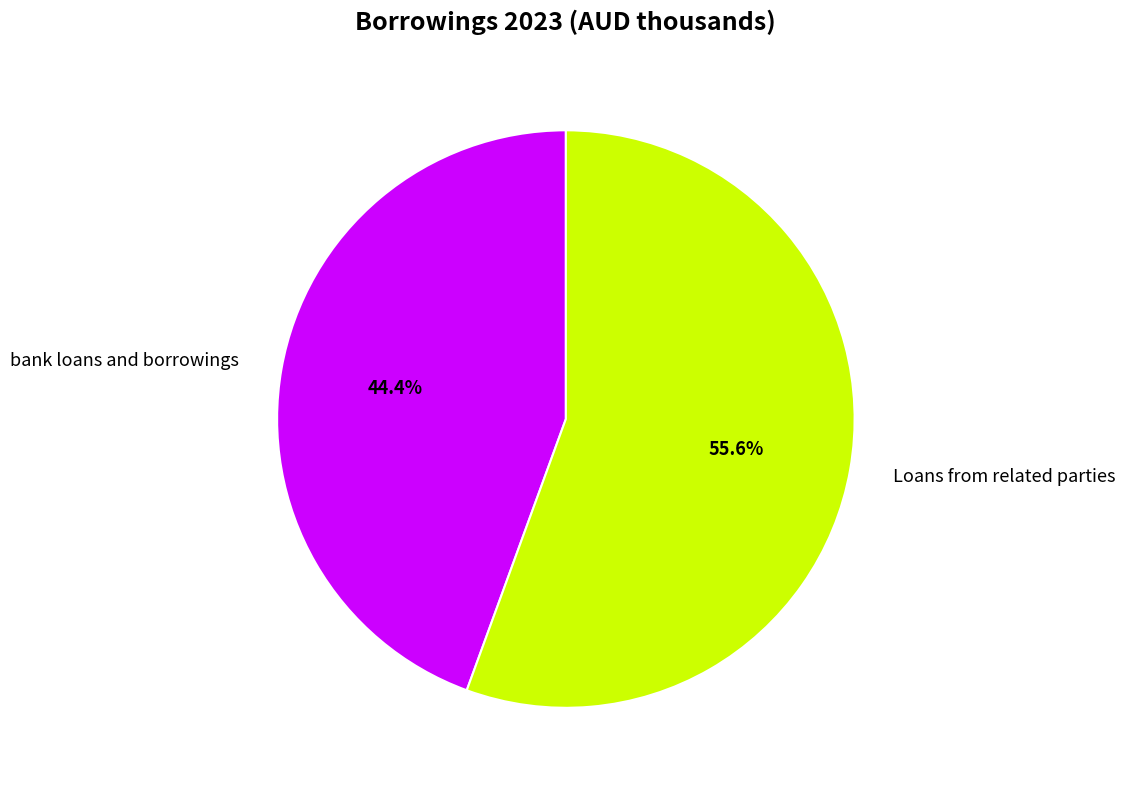

To the nearest percent, what is the combined percentage of Loans from related parties and bank loans and borrowings?

100%